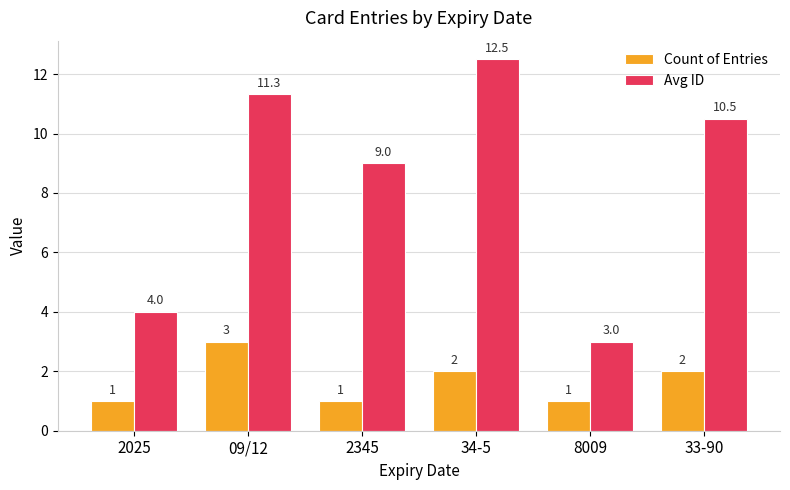

Which series has the largest range (max minus min)?

Avg ID